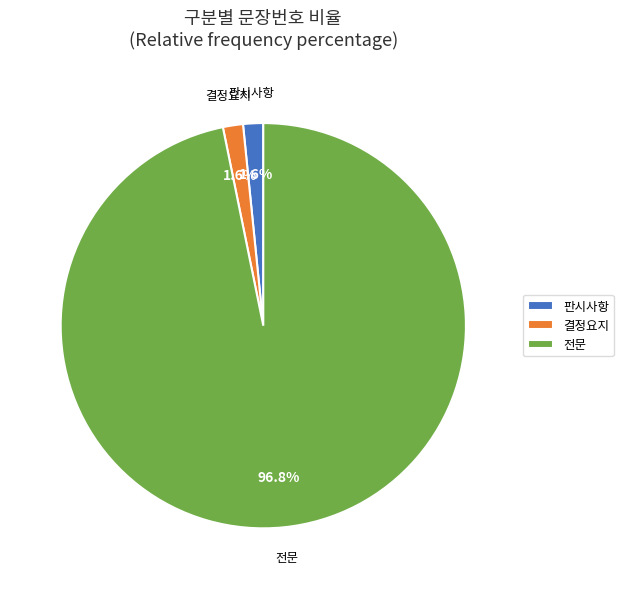

Combined, what portion of the pie is 전문 and 결정요지?

98.4%